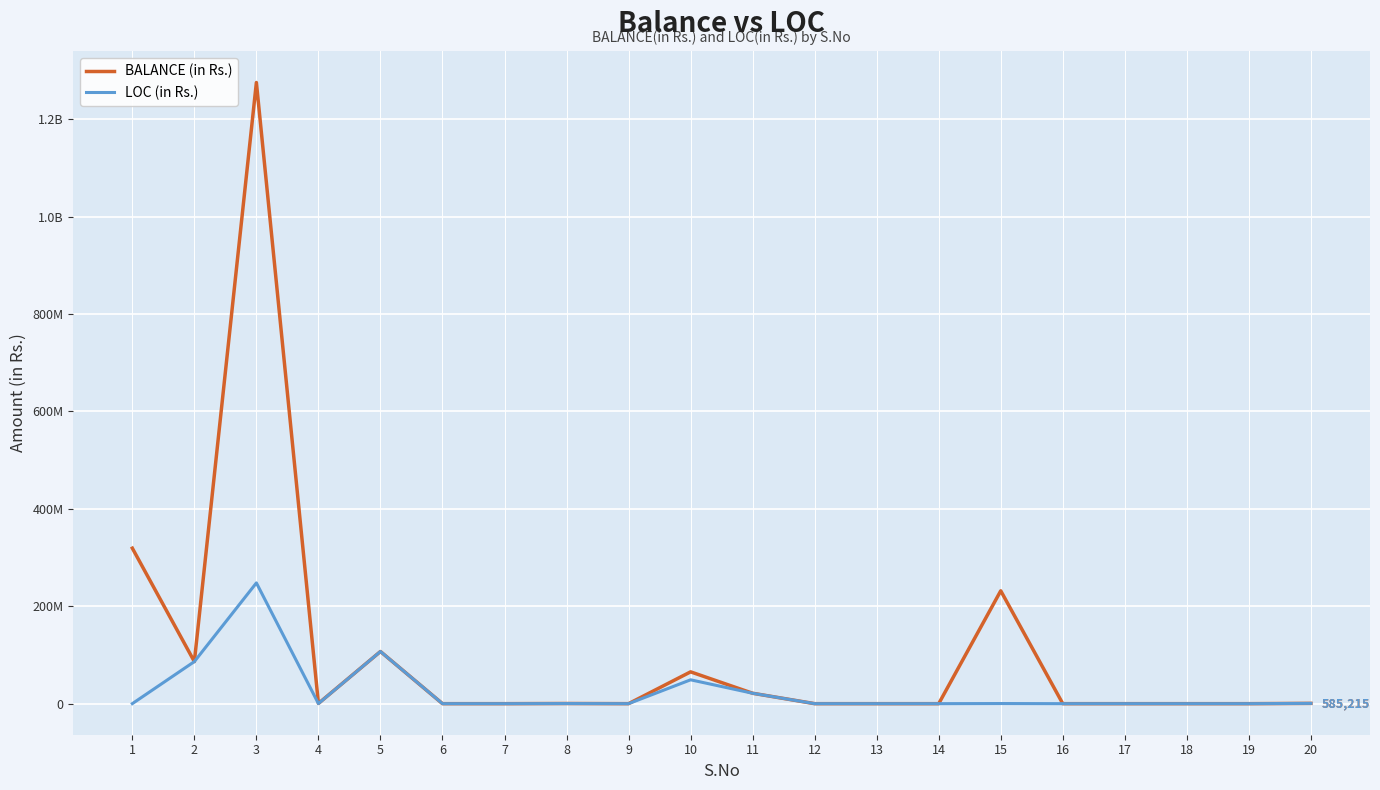

Does the chart have visible grid lines?

Yes